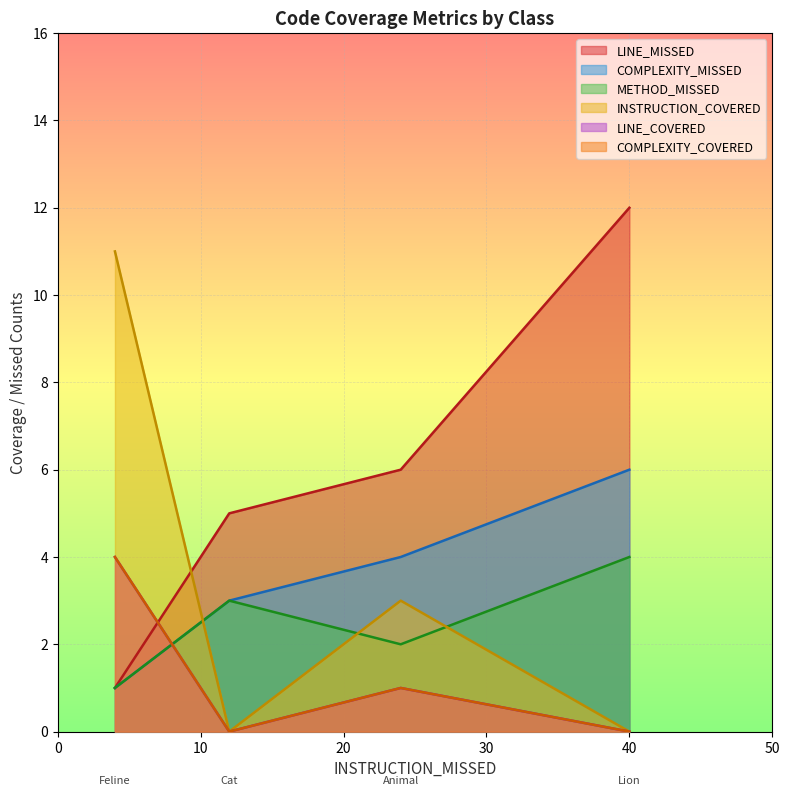

How many data points in METHOD_MISSED are above 3?

1